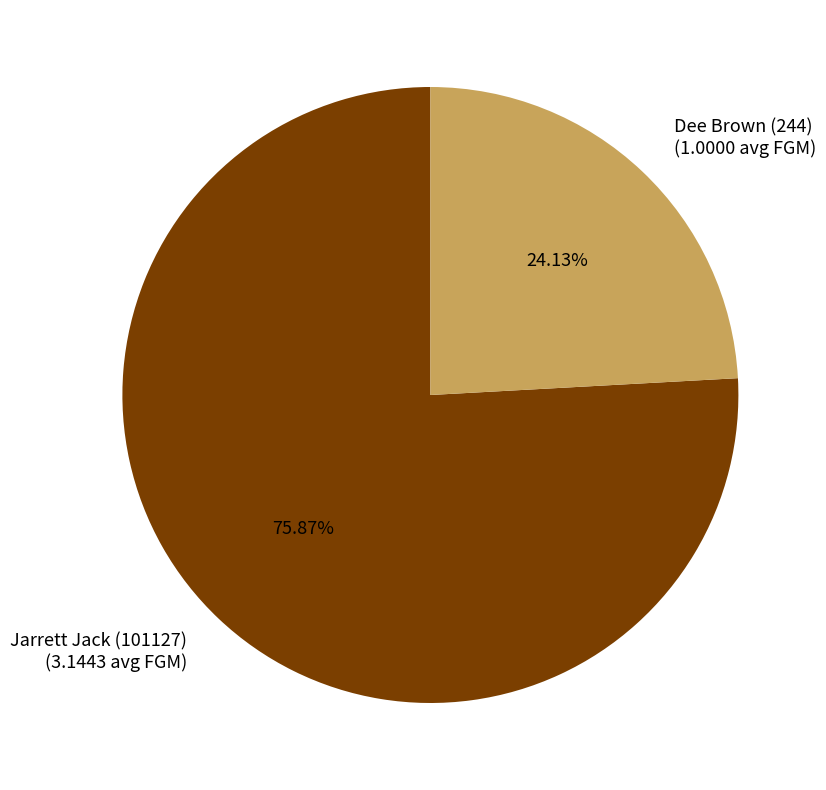

To the nearest percent, what is the difference between the Jarrett Jack (101127) and Dee Brown (244) slice percentages?

52%